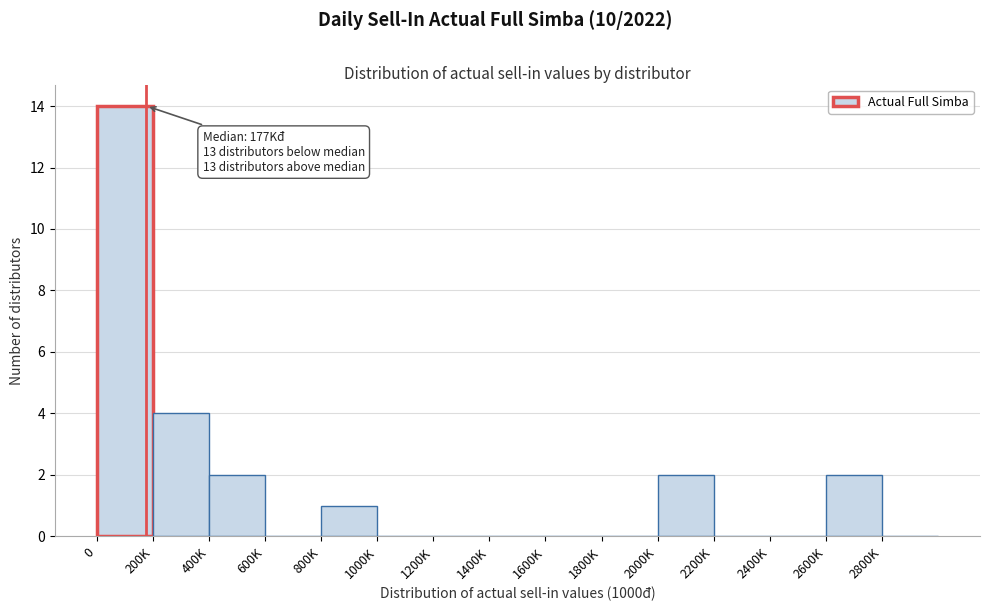

Reading left to right, extract all data points from this chart.

0=14	200K=4	400K=2	600K=0	800K=1	1000K=0	1200K=0	1400K=0	1600K=0	1800K=0	2000K=2	2200K=0	2400K=0	2600K=2	2800K=0